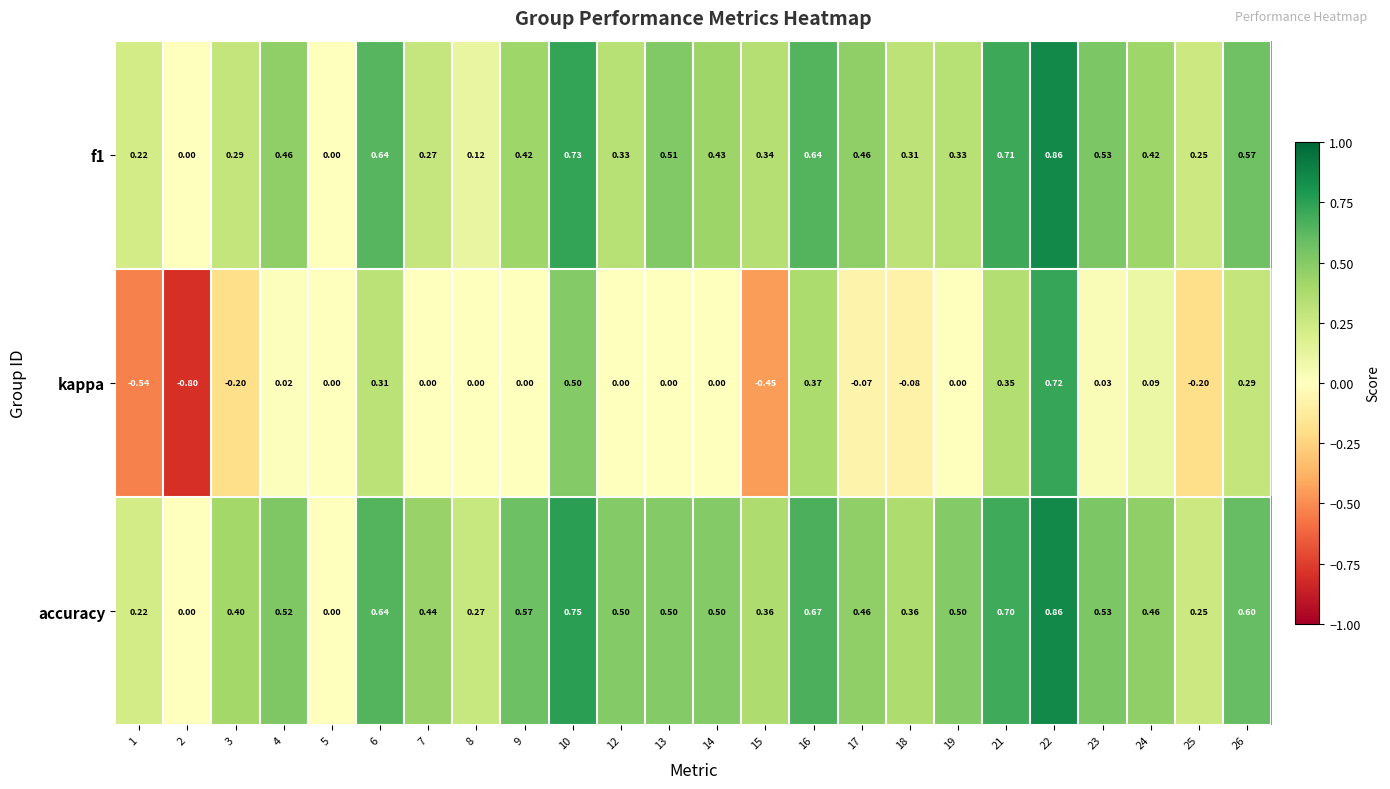

Which series has the largest total across all categories?

accuracy